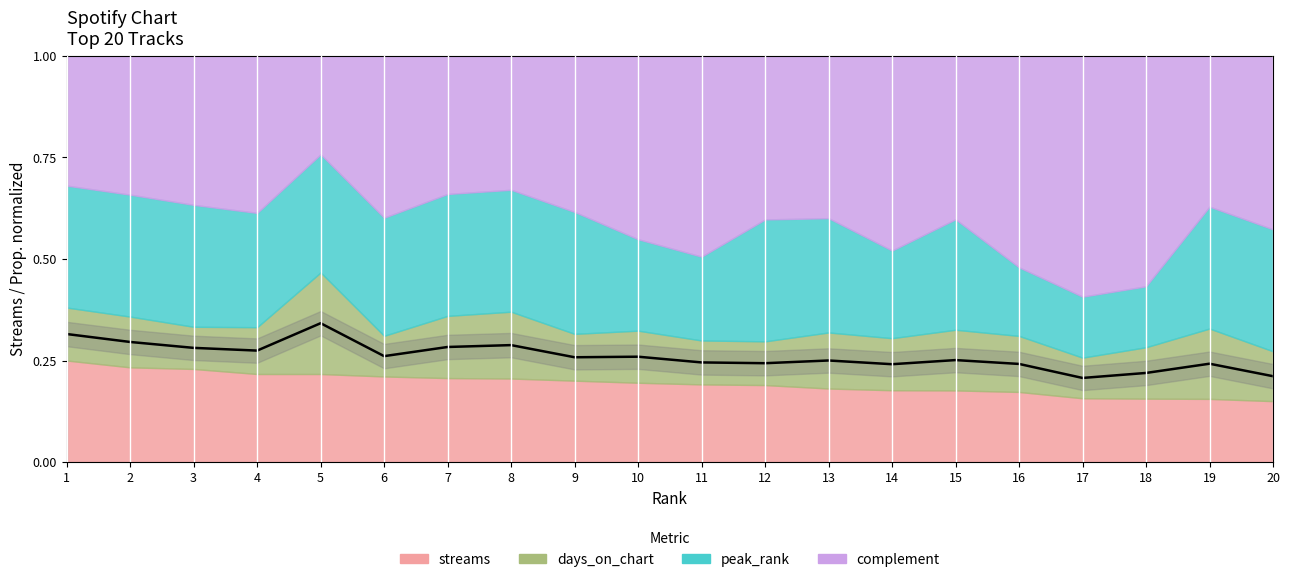

True or false: the data shows 0.2 at 16.

True